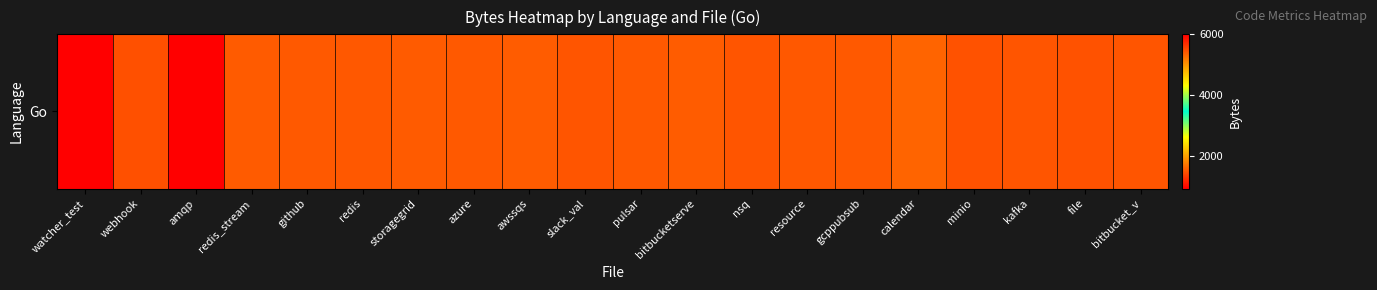

How many data points are above 1515?

9